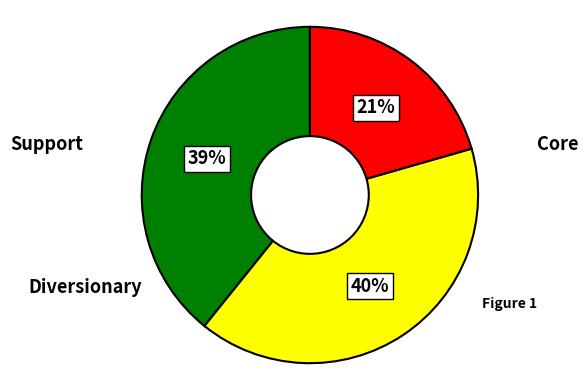

To the nearest percent, what is the average slice percentage?

33%